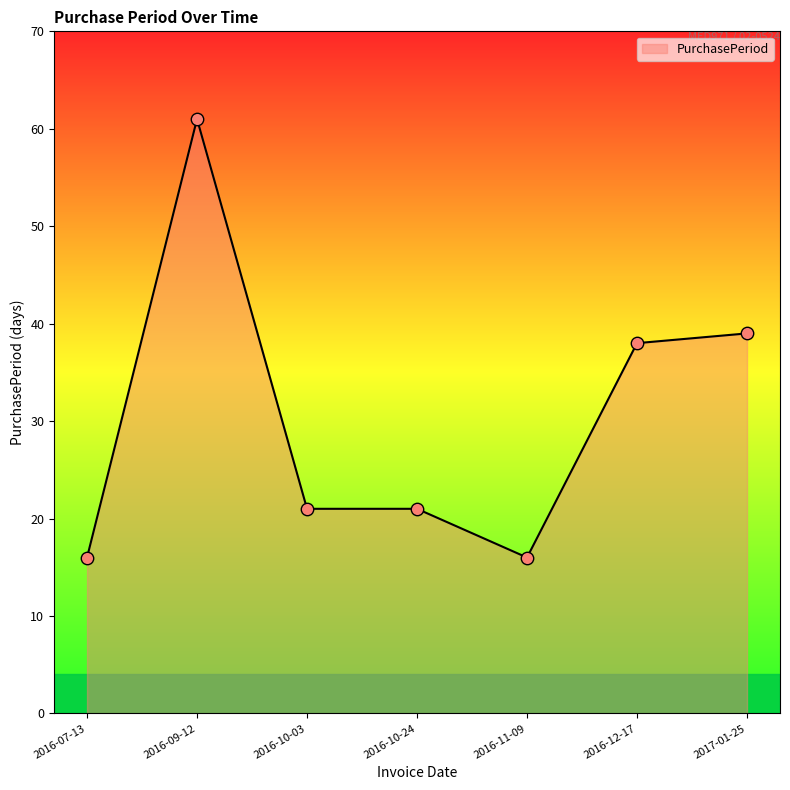

Approximately how many times larger is the value at 2016-12-17 compared to 2016-10-03?

1.8